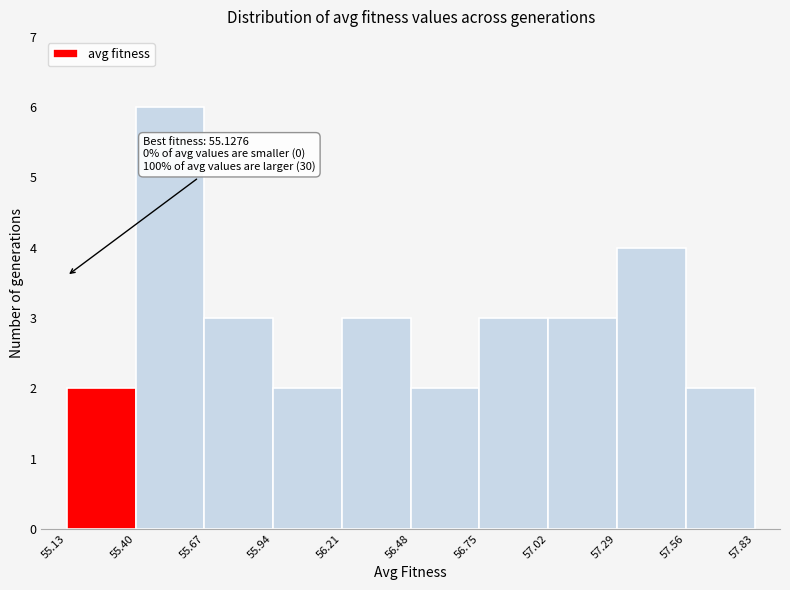

Which range on the x-axis has the tallest bar?

55.40 to 55.67